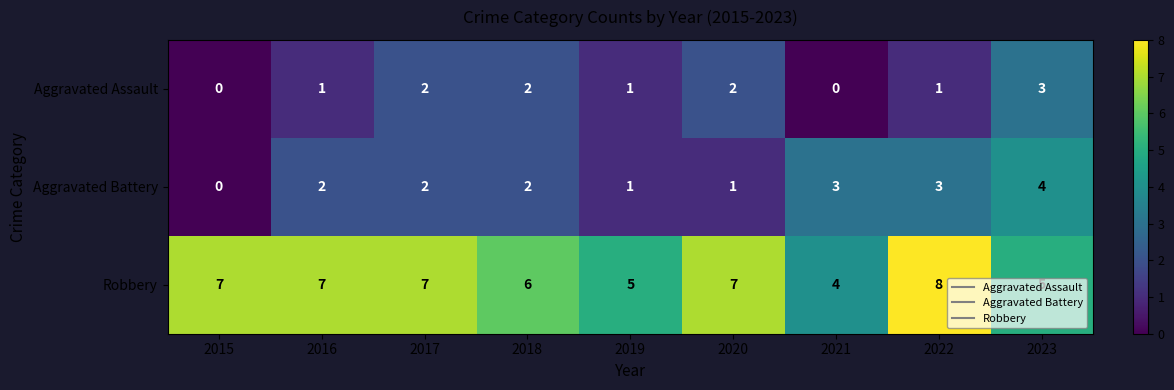

Between 2021 and 2022, which series saw the biggest shift?

Robbery